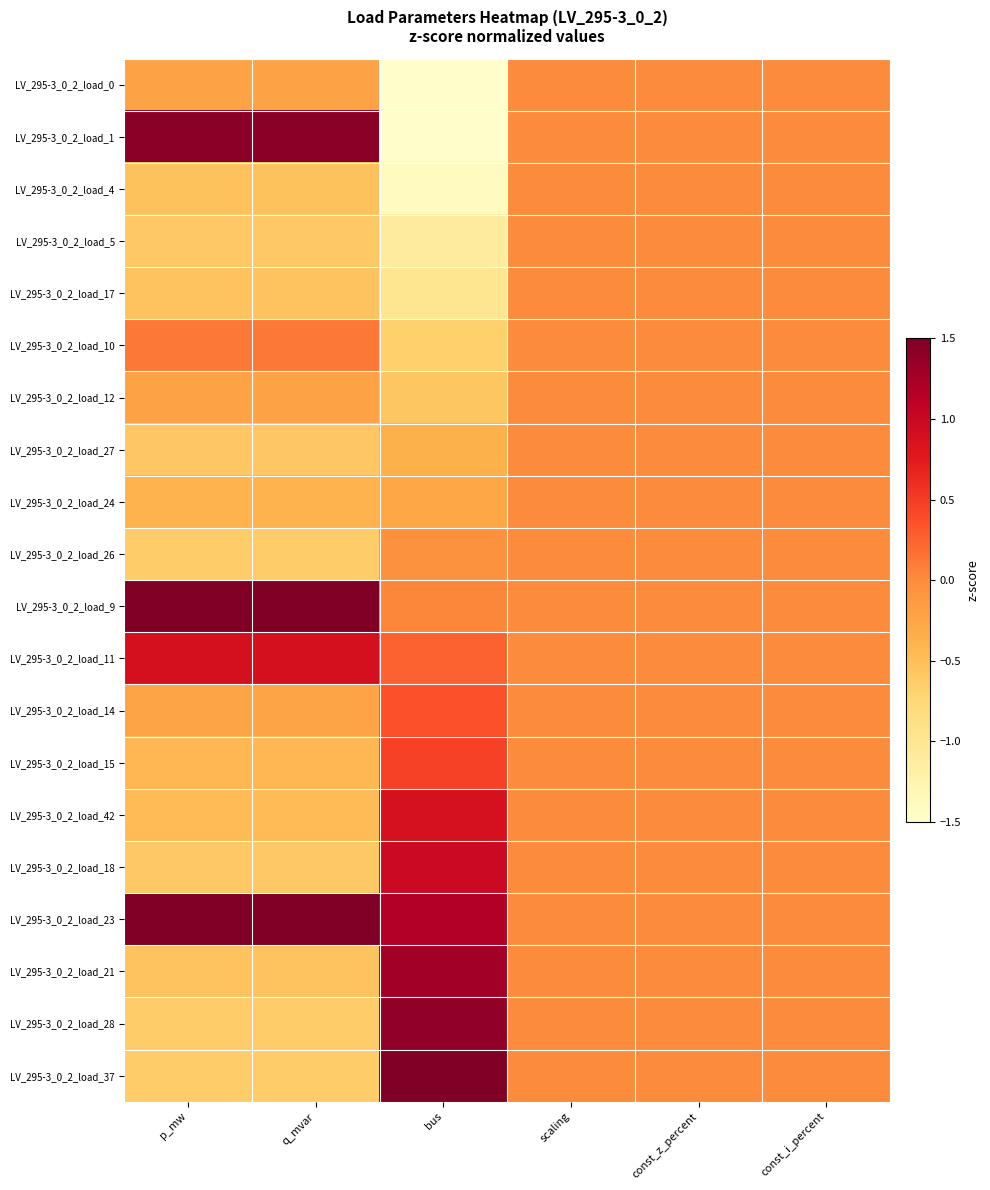

At which category is the sum across all series the highest?

q_mvar